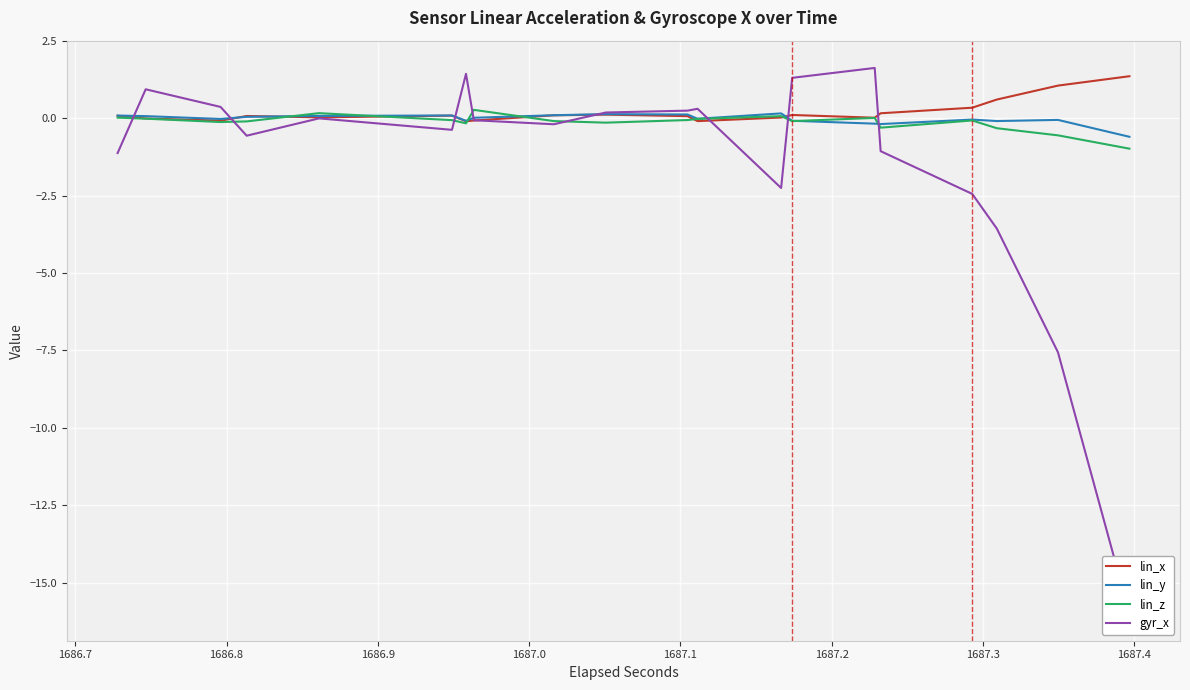

How many series are shown in this chart?

4